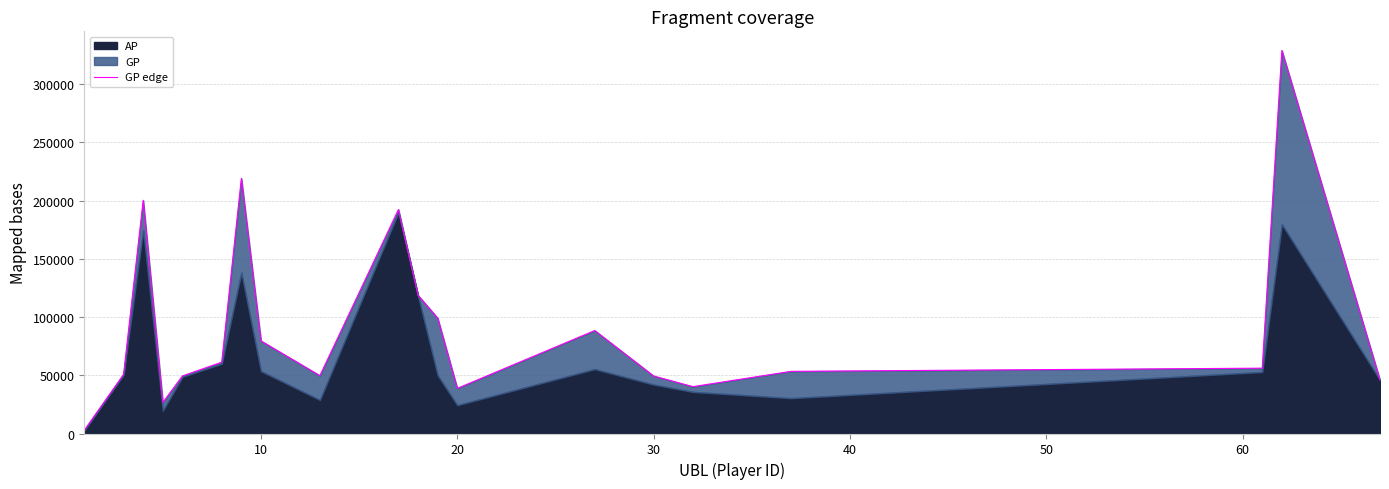

Reading left to right, what are all the values shown in this chart?

2816	50774	200321	26680	49477	61264	219164	79542	49701	192435	118750	99118	38775	88453	49419	40243	53405	56139	329025	45898